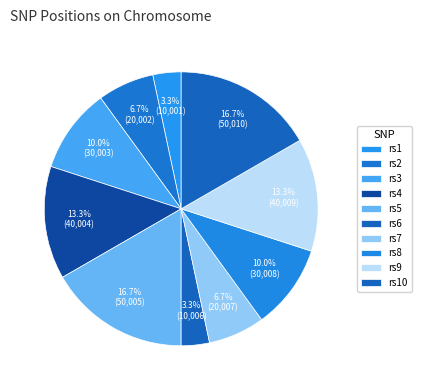

Is rs7 the majority of the pie?

No